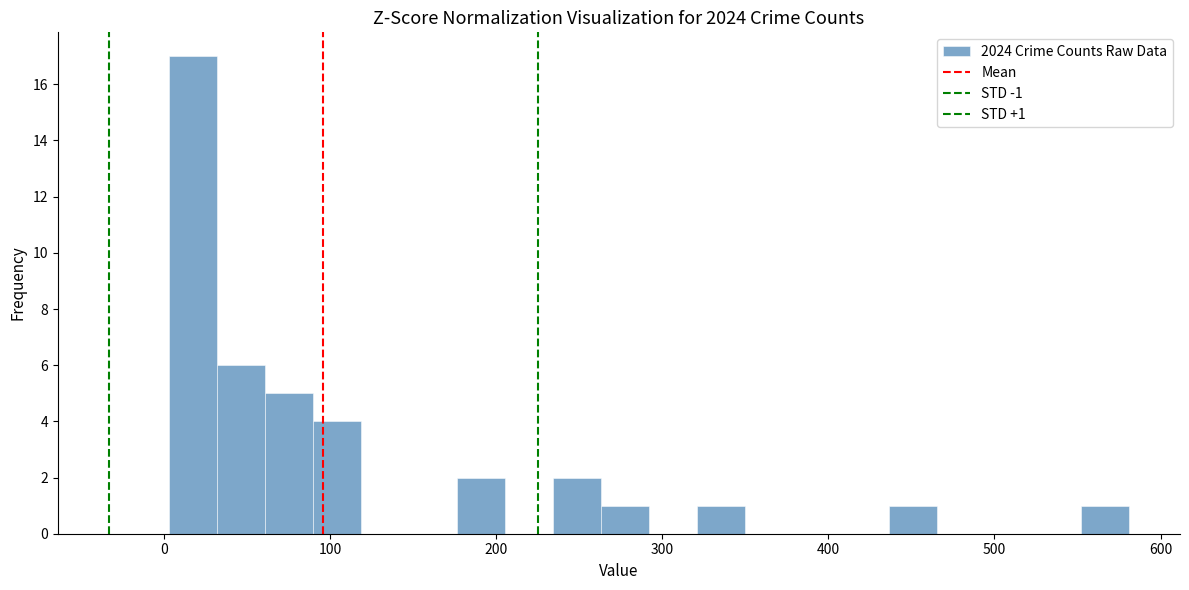

Read against the x-axis, roughly where is the centre of the tallest bar?

20